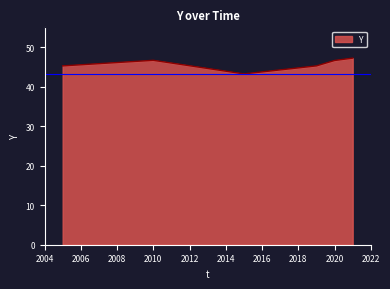

Does the chart have visible grid lines?

No